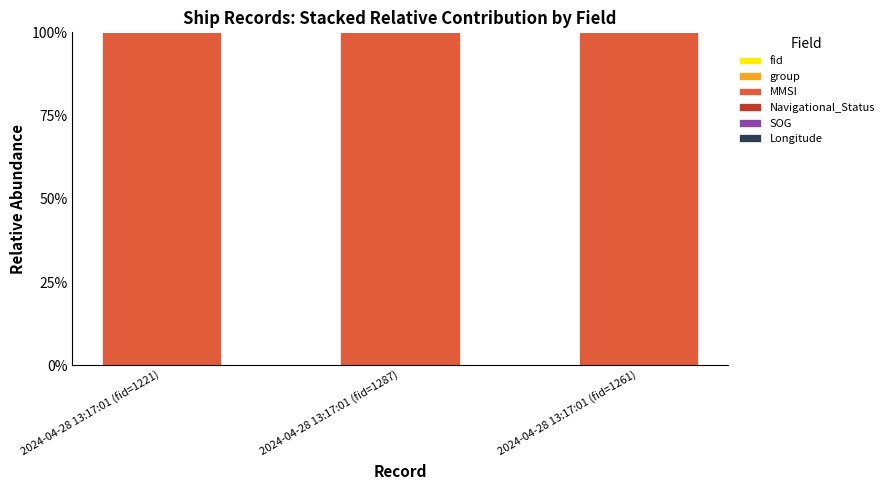

Count the number of categories in the chart.

3